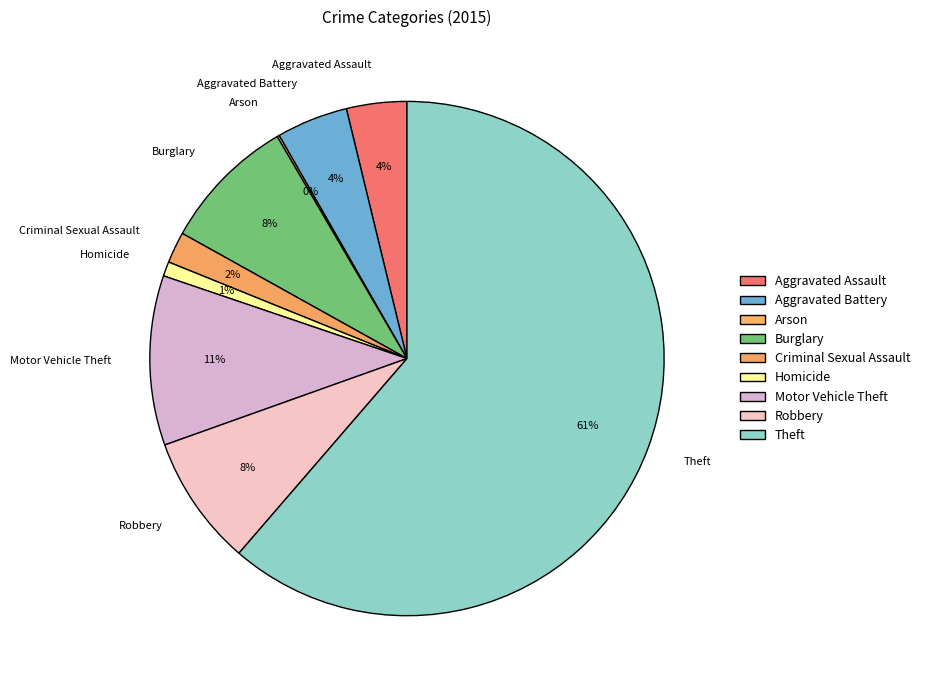

Do Aggravated Assault and Theft together represent more than half of the pie?

Yes